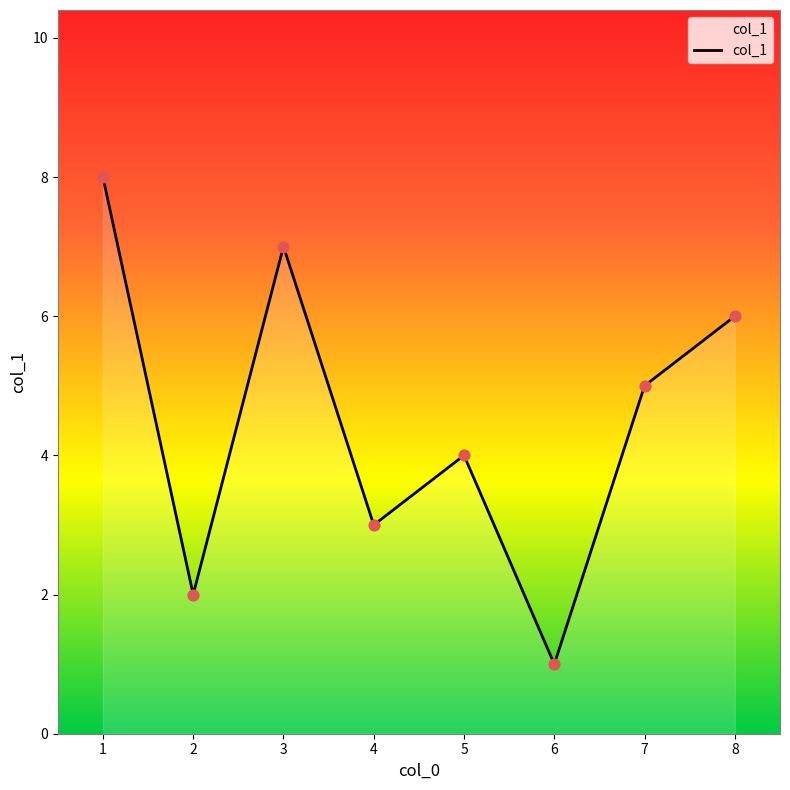

What is the ratio of the value at 7 to the value at 6?

5.0